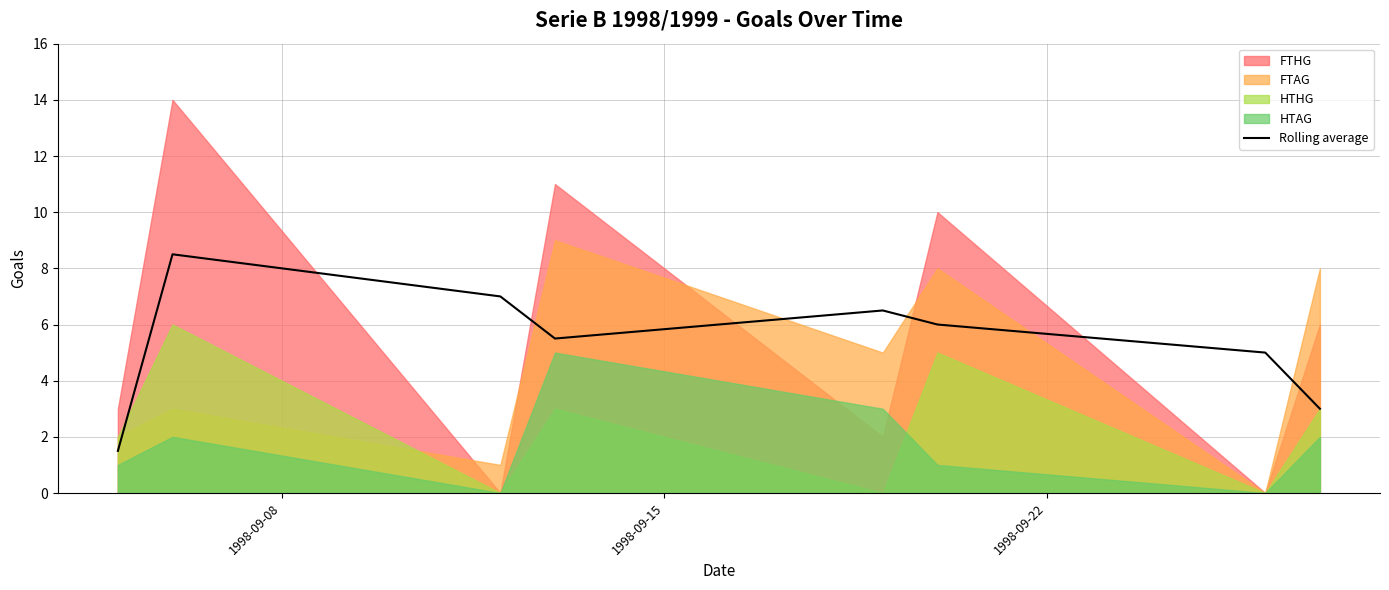

Count the number of values greater than 6.

3